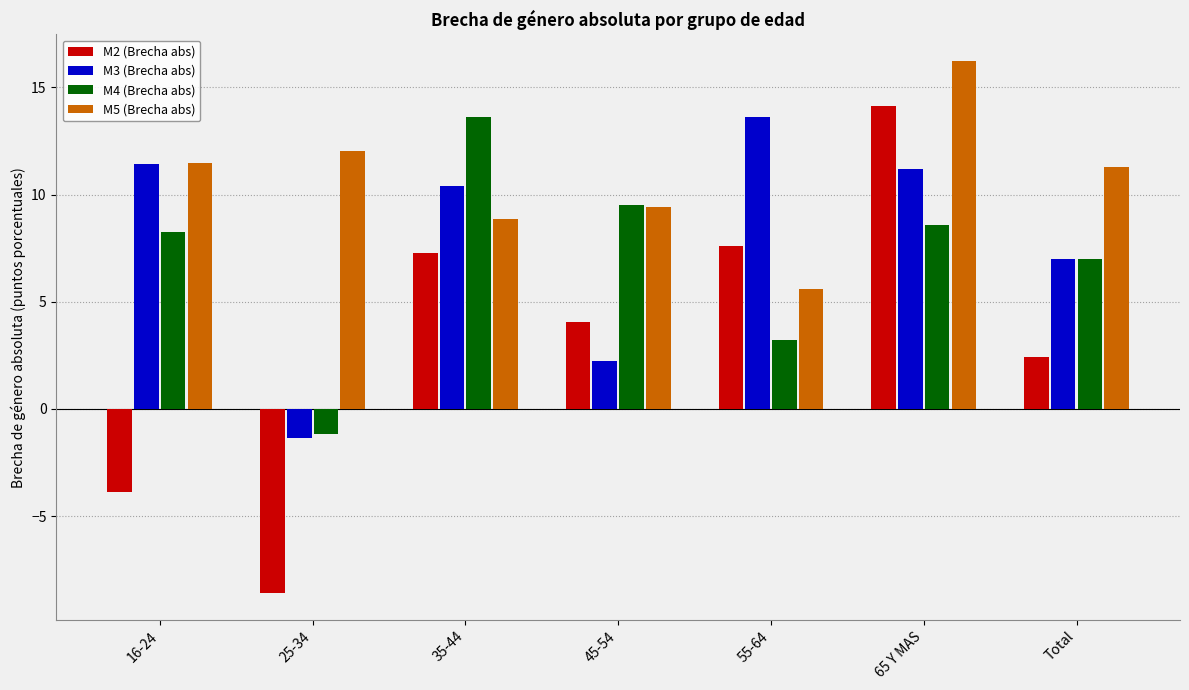

How many values in the M3 (Brecha abs) series exceed 10?

4